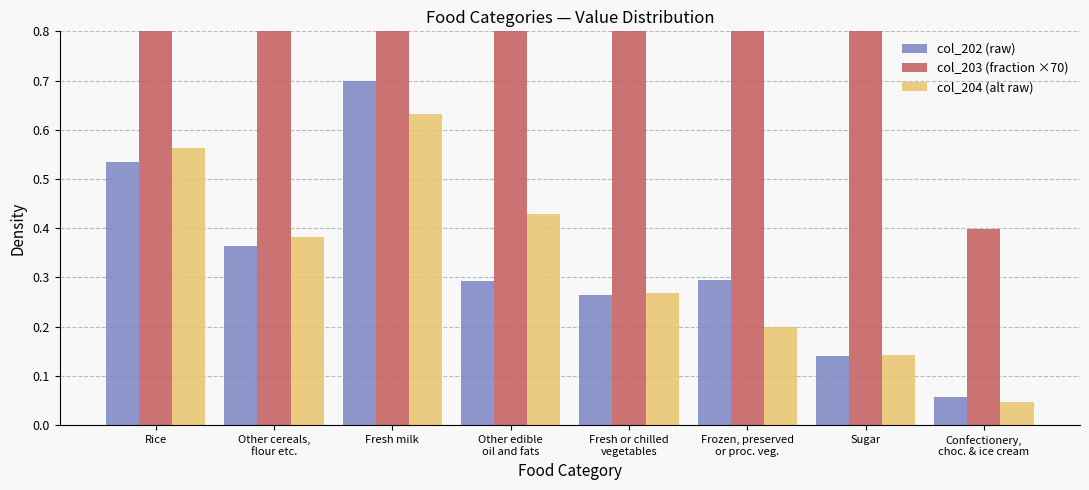

Reading right to left, extract all data points from this chart.

col_202 (raw): 0.1	0.1	0.3	0.3	0.3	0.7	0.4	0.5
col_203 (fraction ×70): 0.4	1.0	2.0	1.8	2.0	4.8	2.5	3.7
col_204 (alt raw): 0.0	0.1	0.2	0.3	0.4	0.6	0.4	0.6